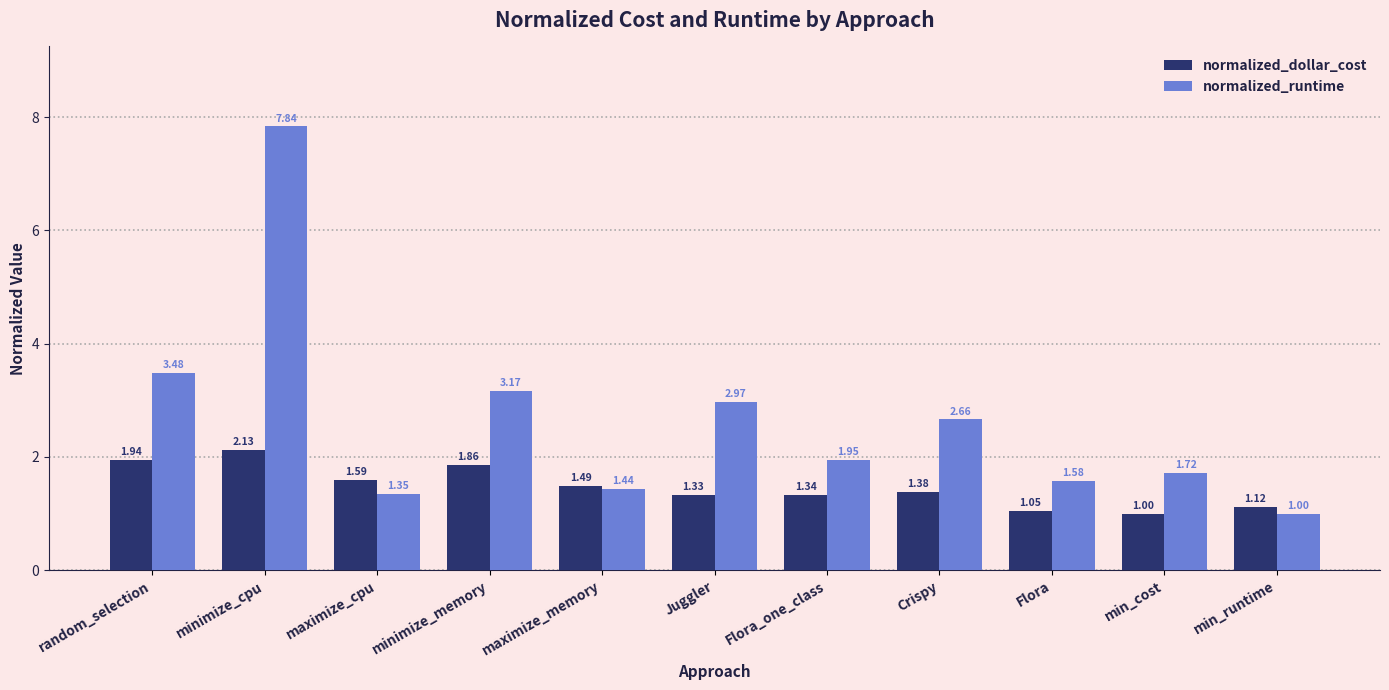

Does the chart contain stacked bars?

No